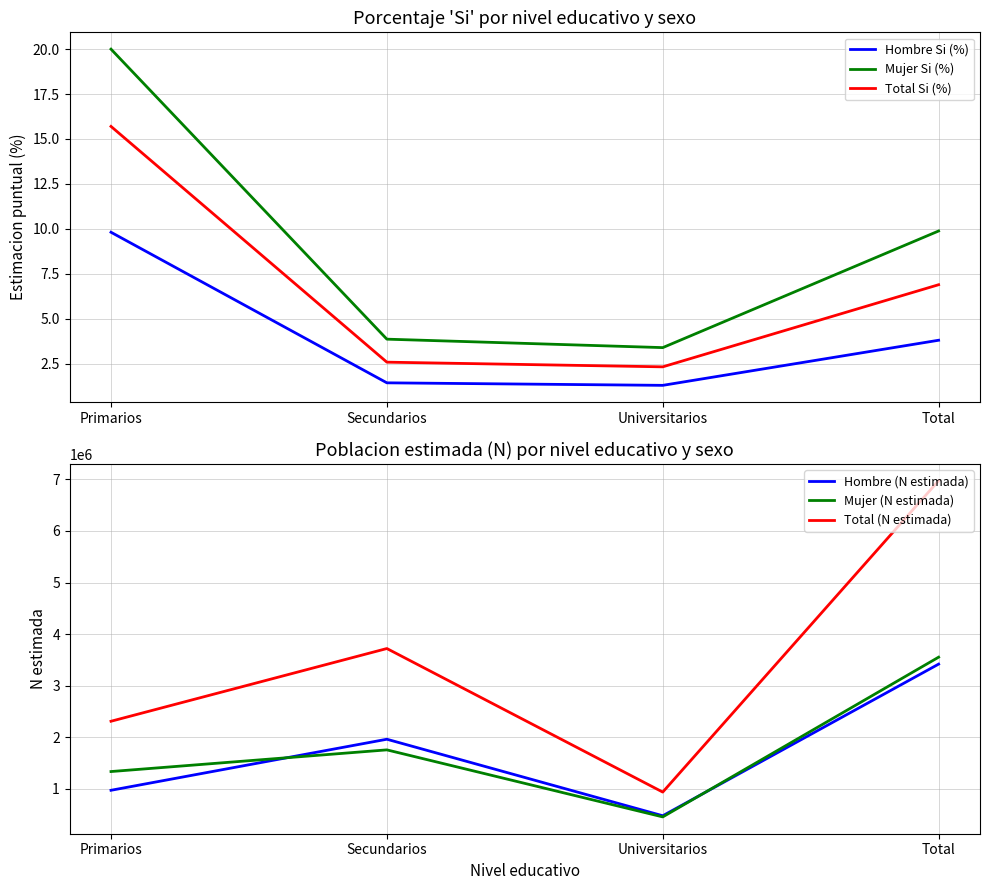

True or false: Mujer Si (%) and Mujer (N estimada) cross at least once.

False